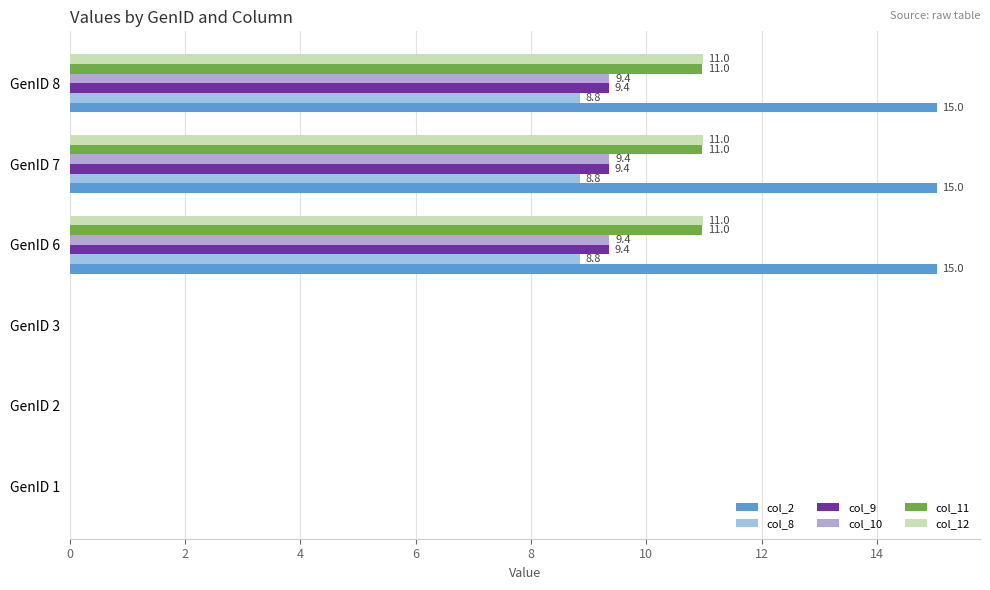

How many categories are shown in the chart?

6